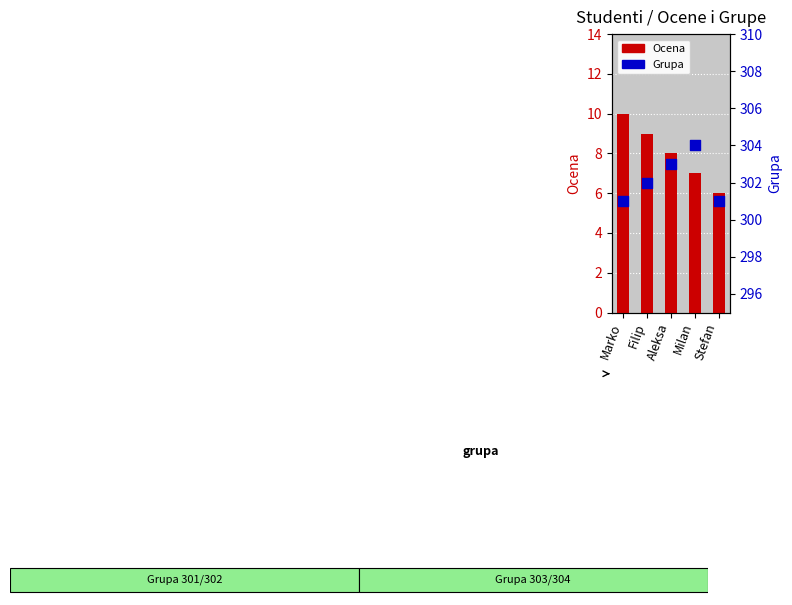

At how many categories does at least one series exceed 151?

5